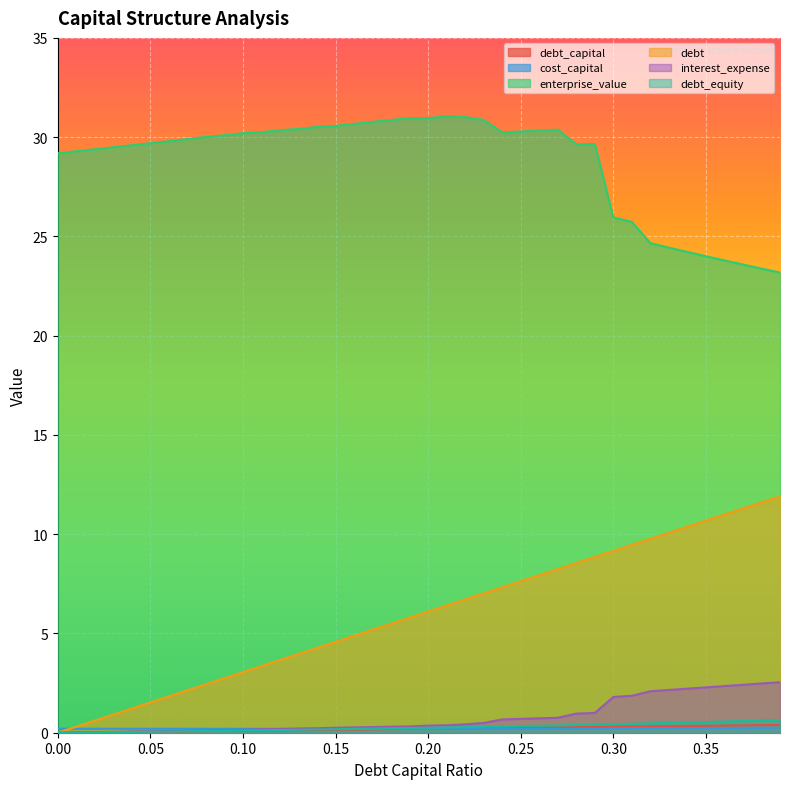

What is the difference between the highest and lowest values at 0.34?

24.0